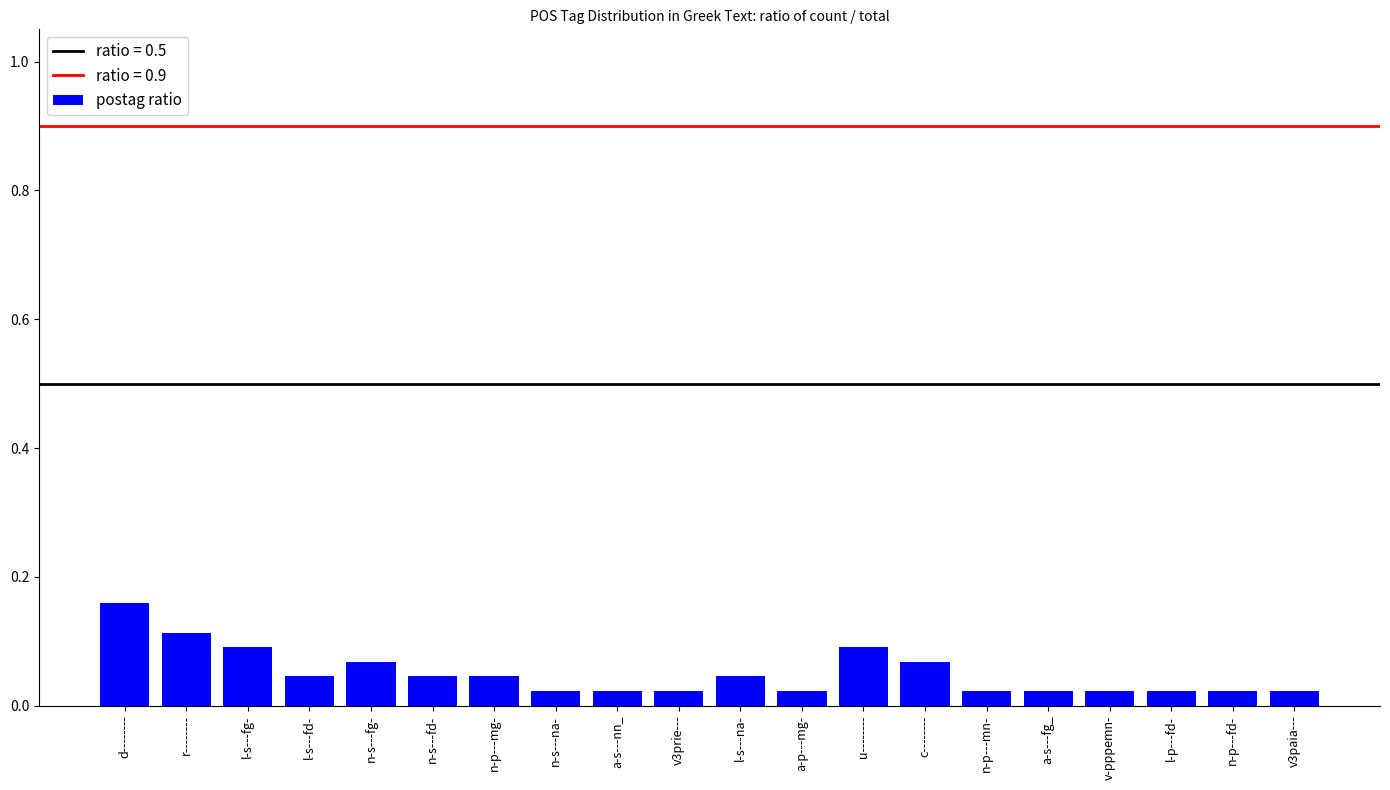

What is the change in value from d-------- to a-s---fg_?

-0.1